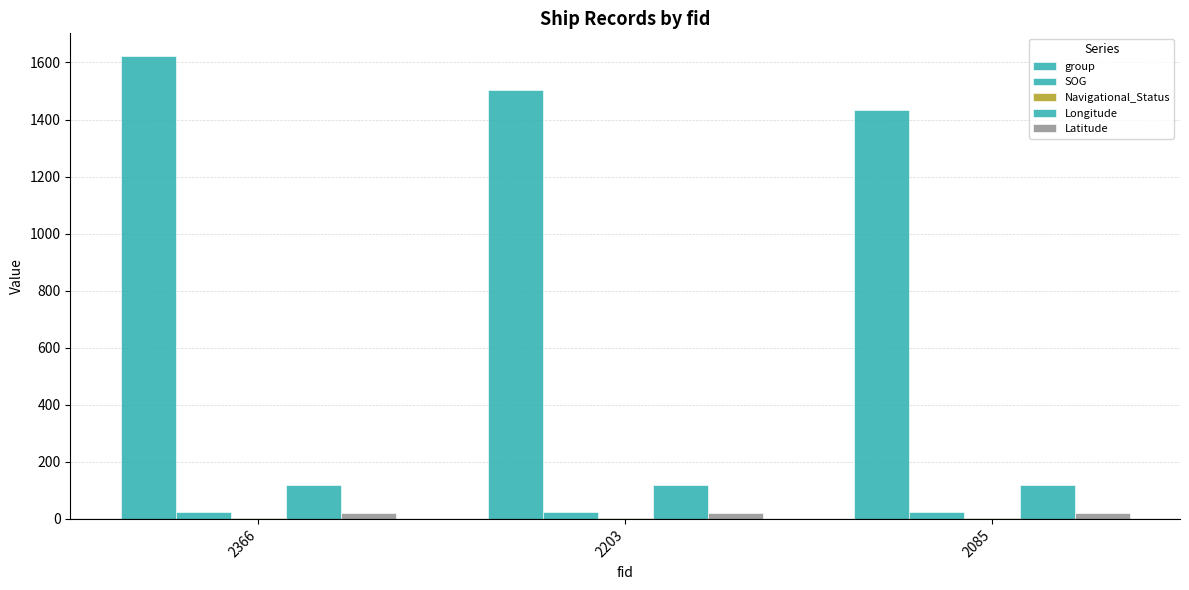

Between 2203 and 2366, which is larger?

2366